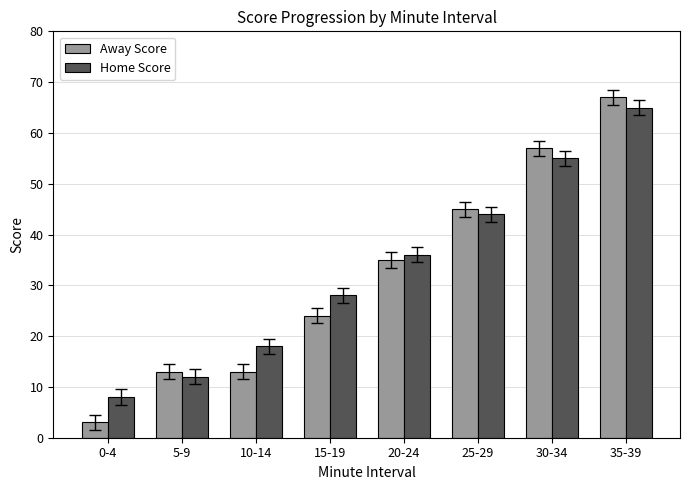

How many data points in Home Score are less than 36?

4